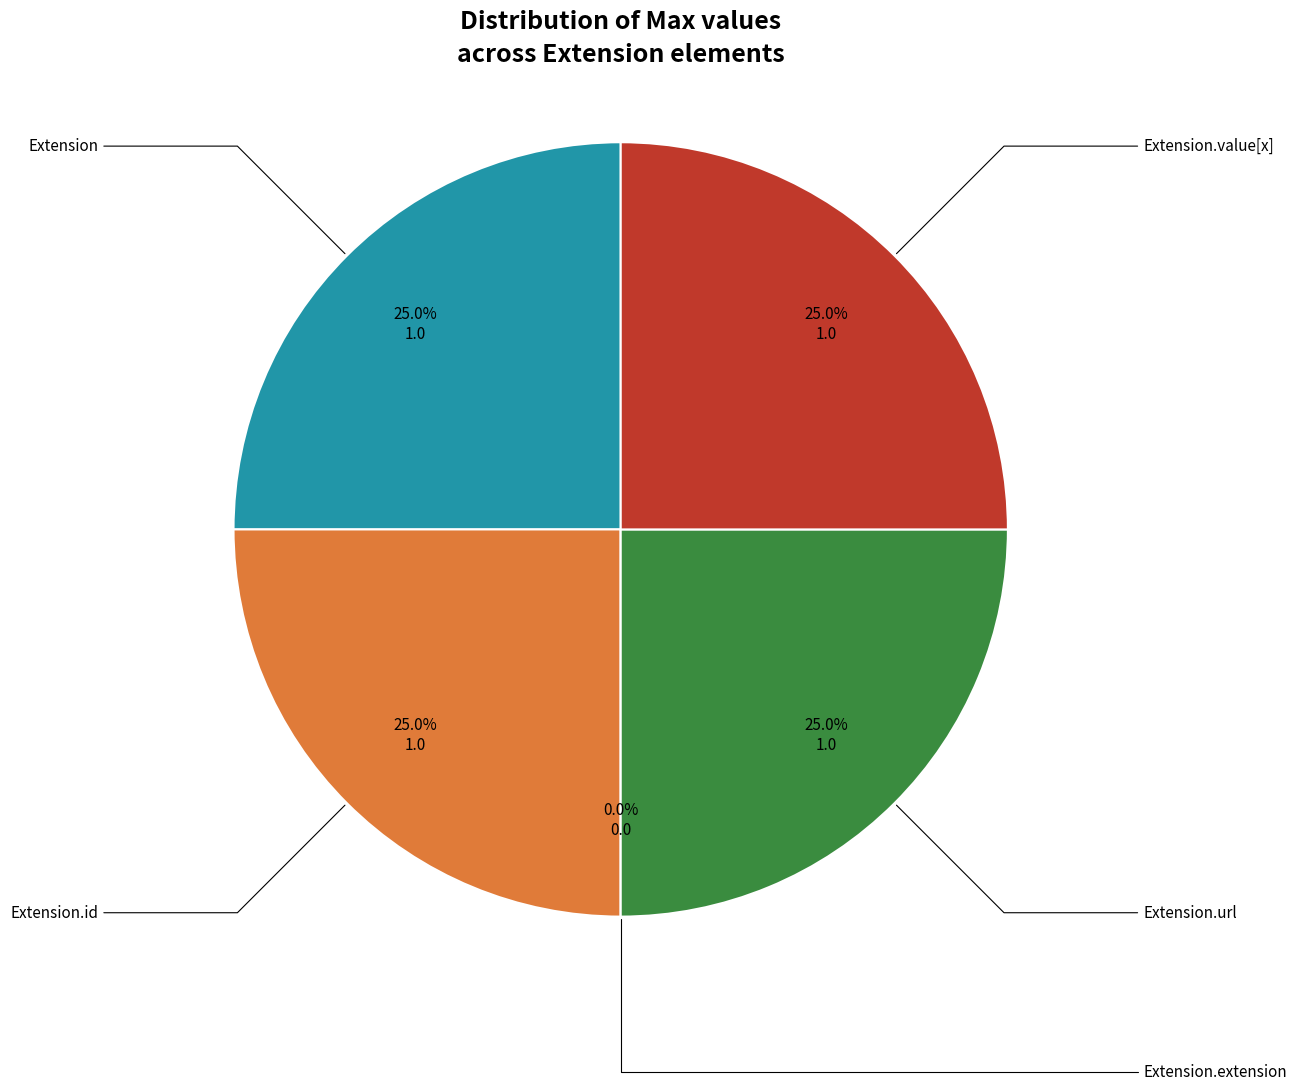

Do Extension.value[x] and Extension.extension together represent more than half of the pie?

No